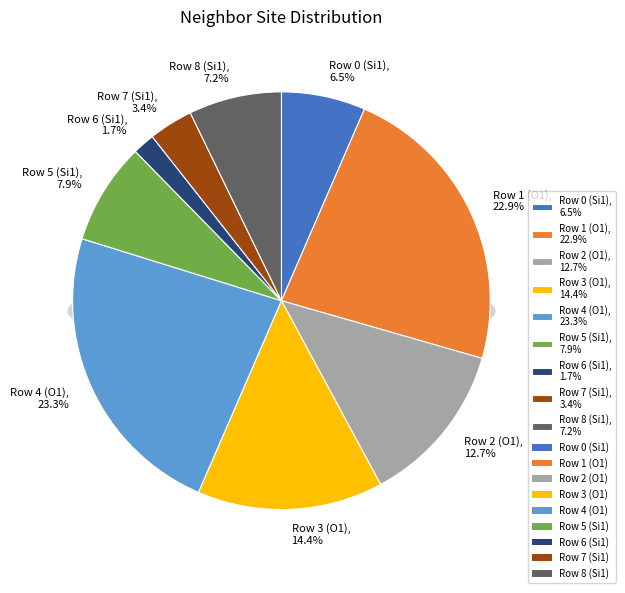

How many slices are in this pie chart?

9